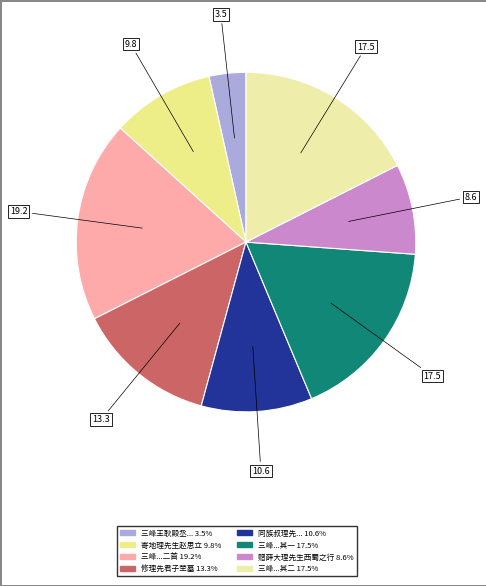

Is there a majority slice in this chart?

No